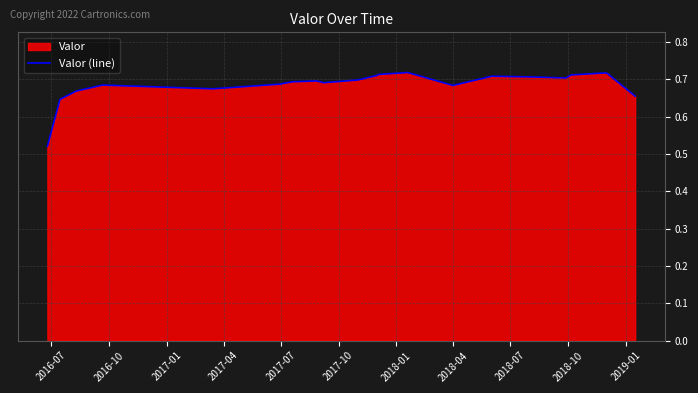

What is the difference between the second highest and second lowest values?

0.1